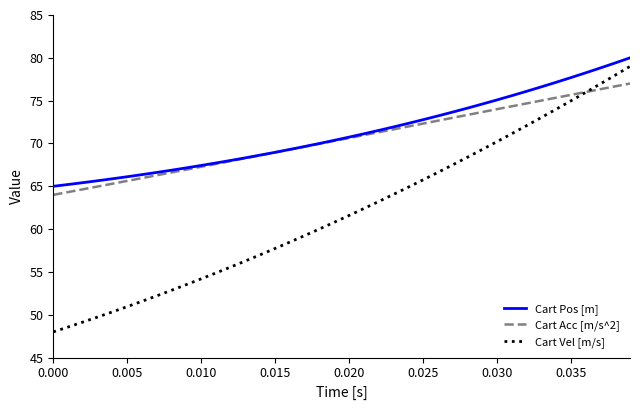

True or false: Cart Vel [m/s] and Cart Pos [m] intersect in this chart.

False